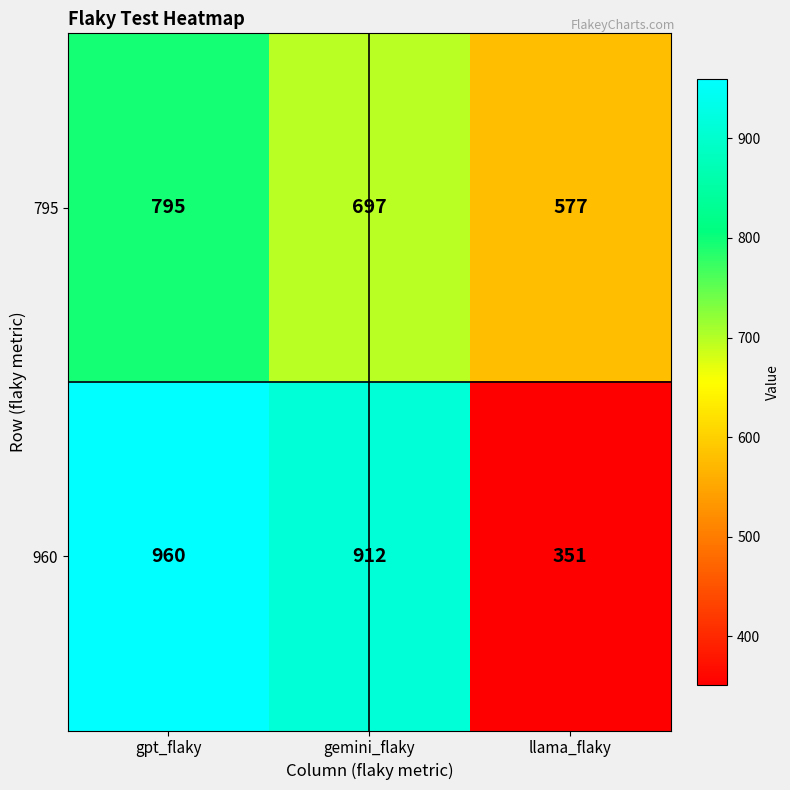

What is the difference between the 960 values at gpt_flaky and llama_flaky?

609